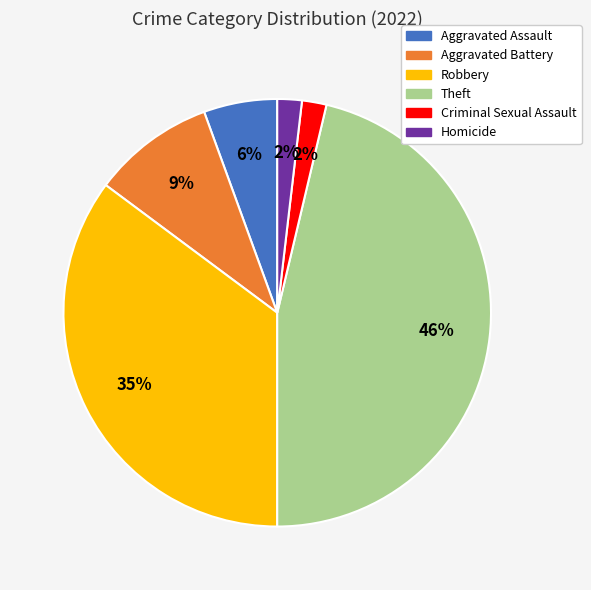

True or false: Aggravated Battery accounts for 9% of the total.

True